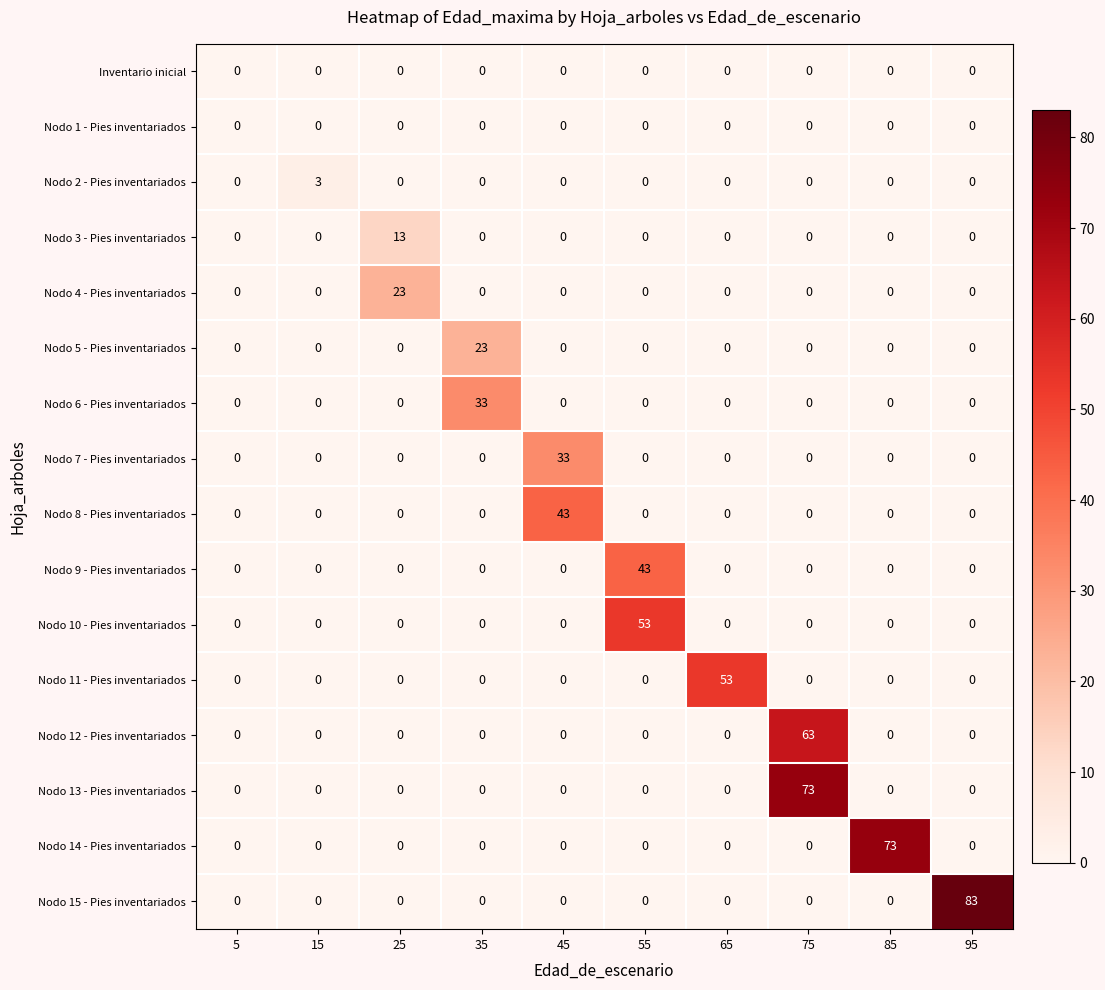

The value of Nodo 6 - Pies inventariados at 15 is -11. True or false?

False